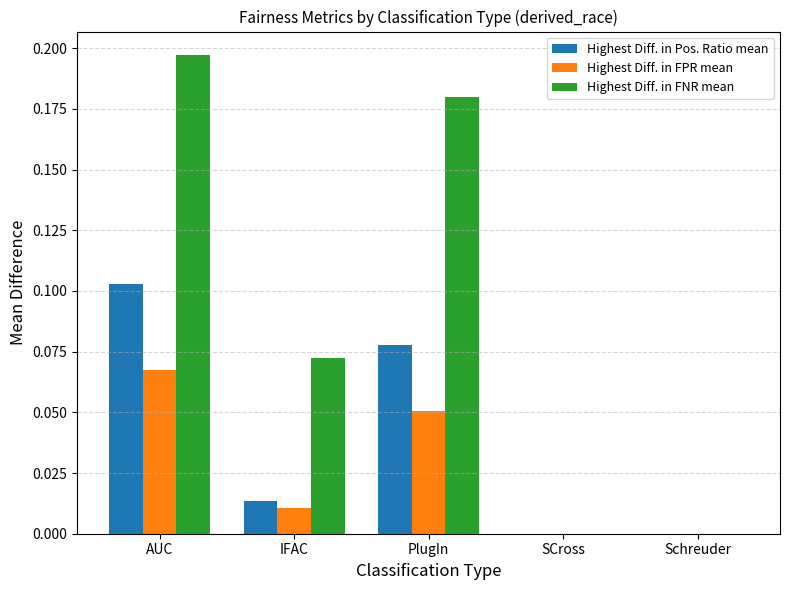

How many categories are shown in the chart?

5